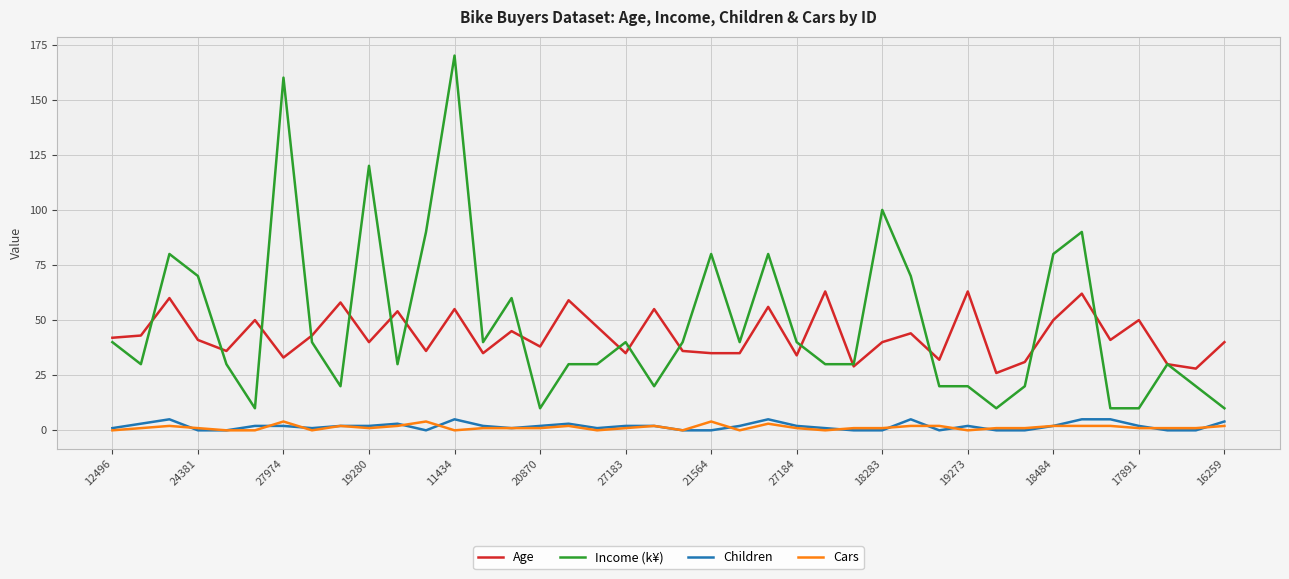

What is the maximum value for Children?

5